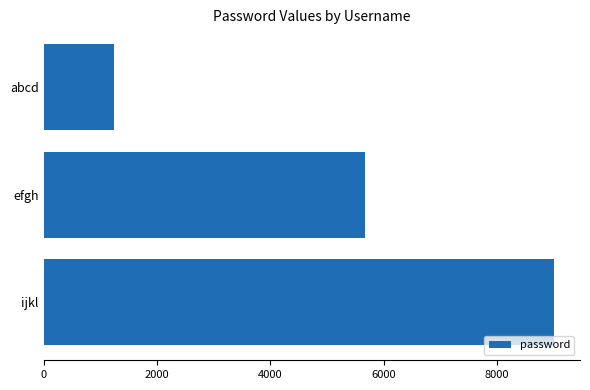

List the labels in order of value, smallest first.

abcd, efgh, ijkl